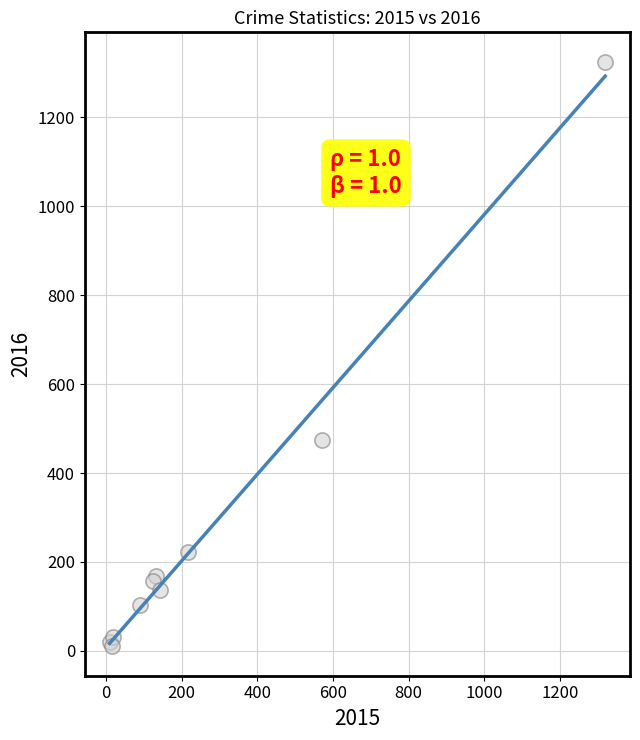

What Y value in the scatter plot is closest to 667?

475